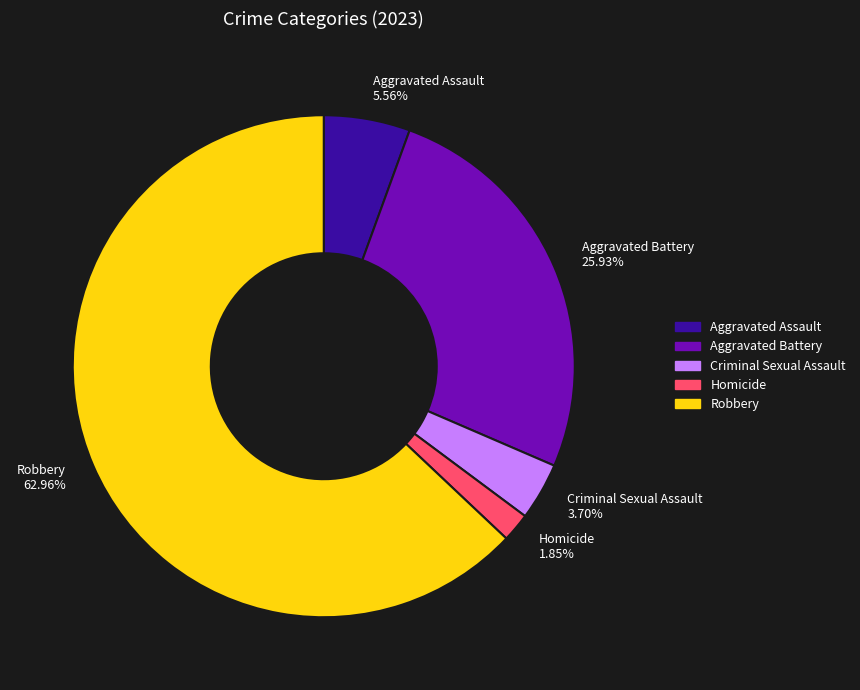

Count the number of slices in the pie.

5